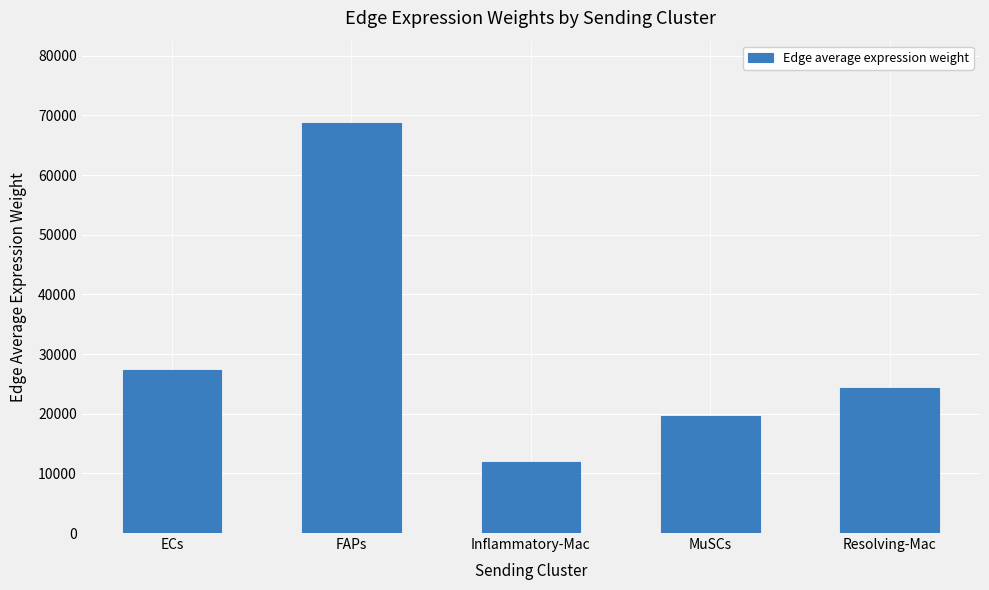

Rank the categories by value from lowest to highest.

Inflammatory-Mac, MuSCs, Resolving-Mac, ECs, FAPs